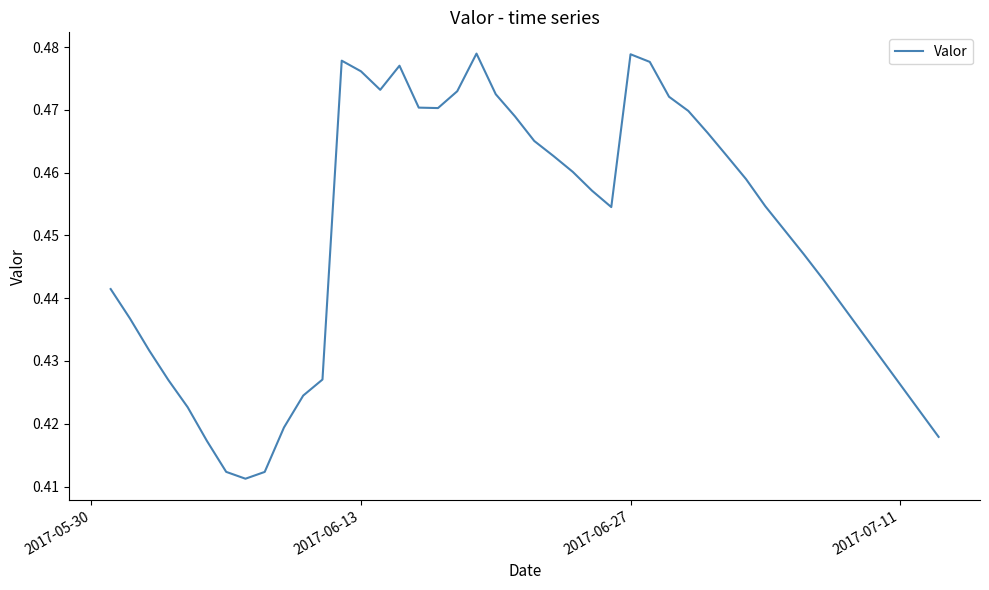

What is the sum of all values?

17.6